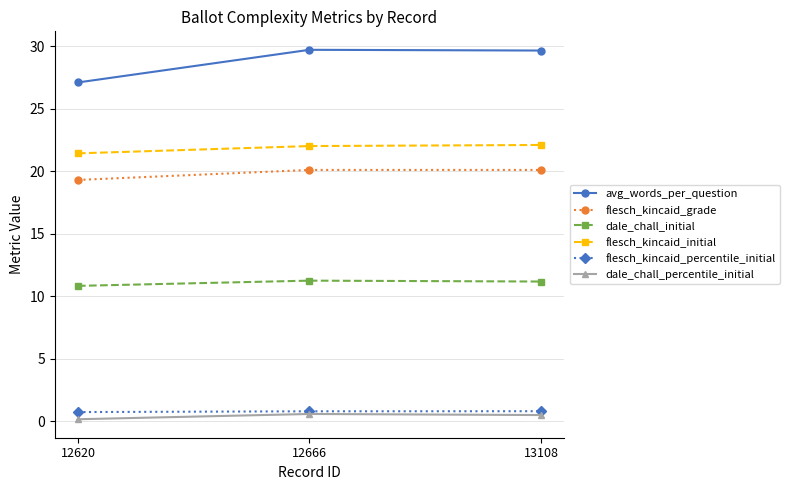

How many lines are shown in the chart?

6